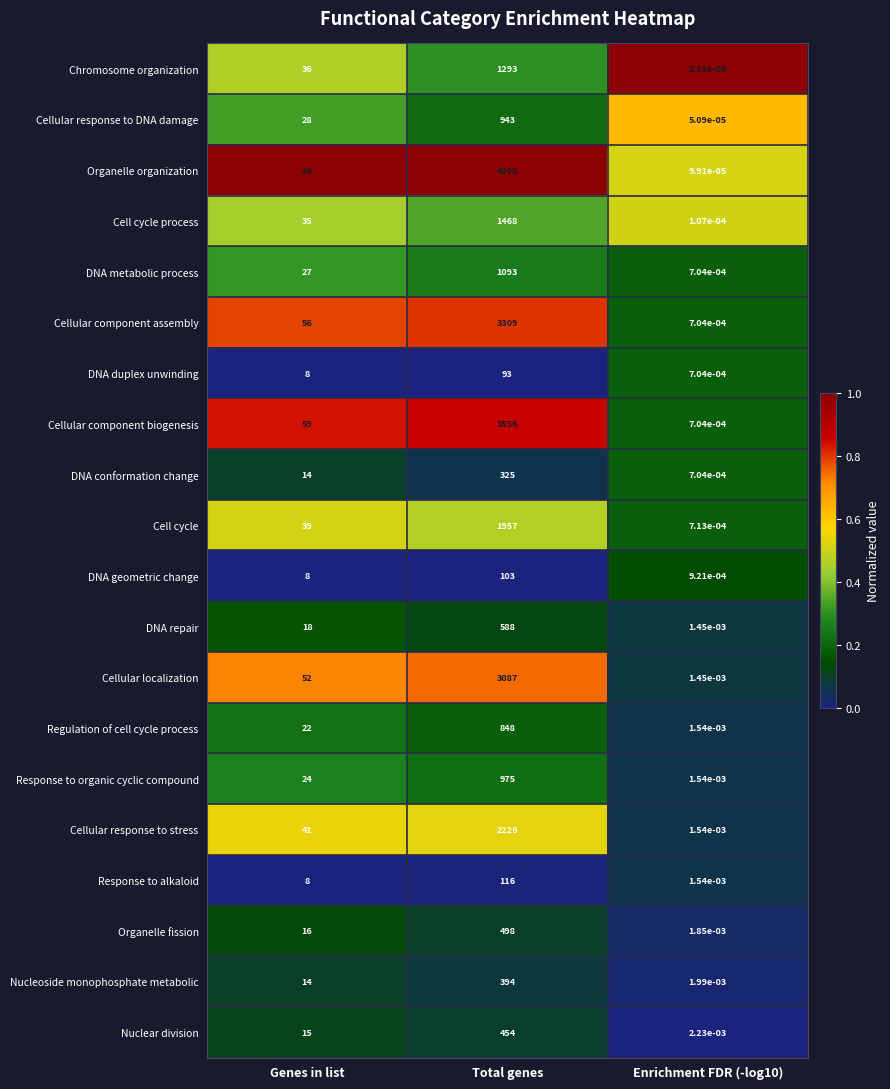

At which category is the sum across all series the highest?

Total genes